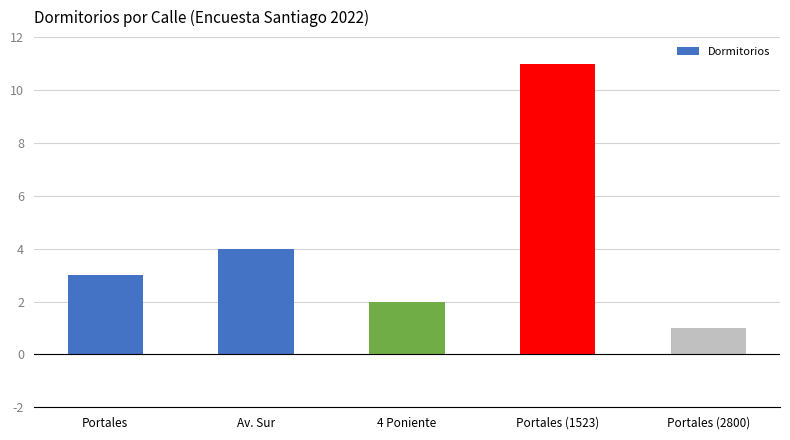

Which category has the highest value across all series?

Portales (1523)